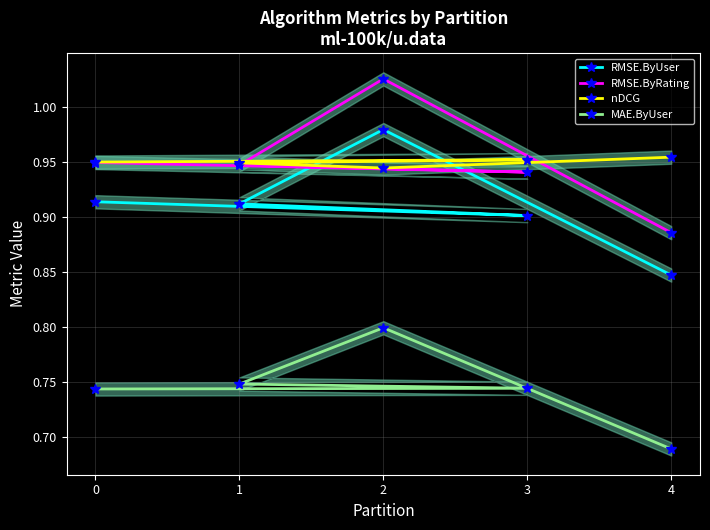

Is the value of RMSE.ByRating at 4 greater than the value of RMSE.ByUser at 1?

No